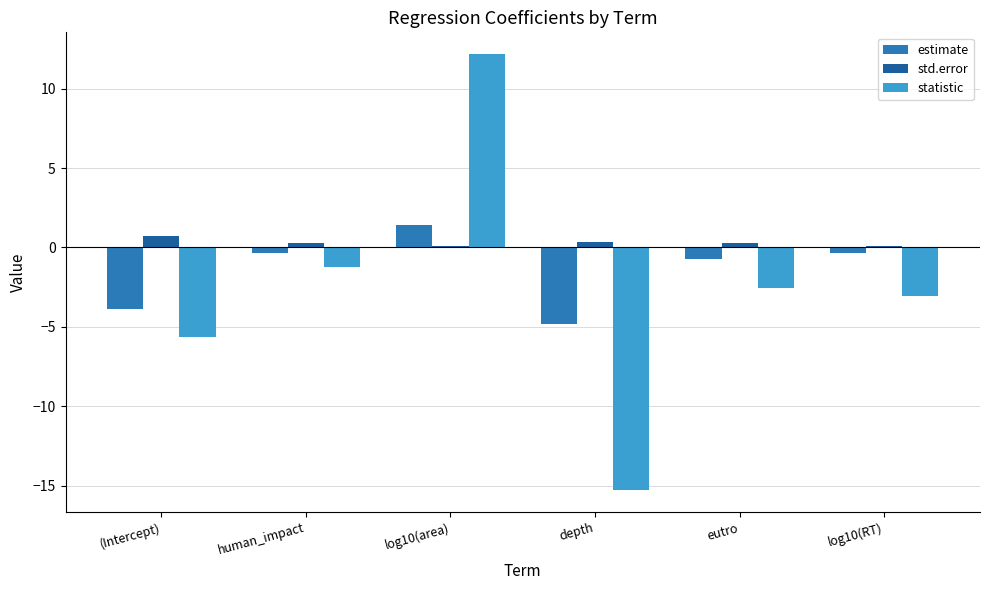

What is the total value across all series at log10(RT)?

-3.3